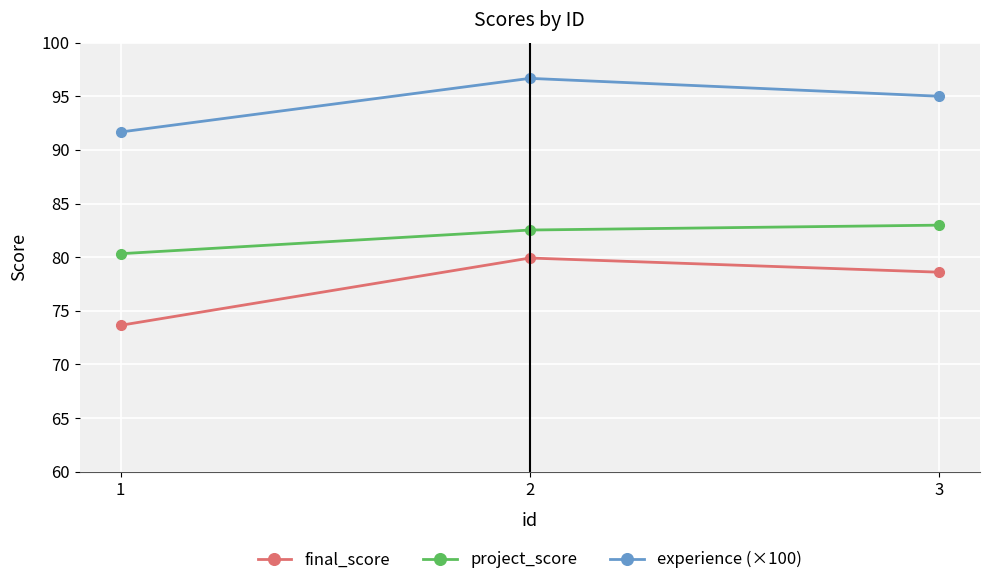

True or false: project_score has a value of 80.3 at 1.

True